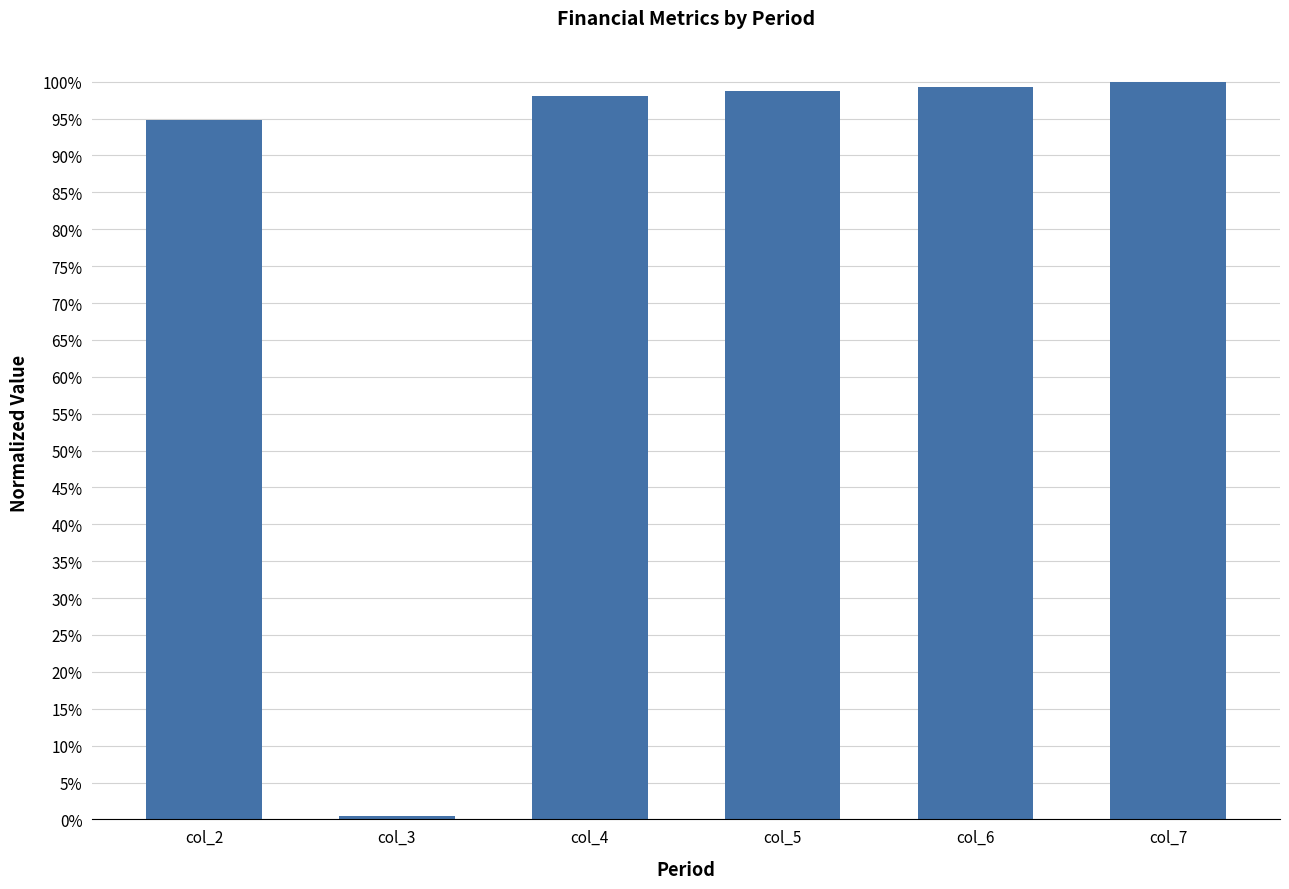

List the labels in order of value, largest first.

col_7, col_6, col_5, col_4, col_2, col_3